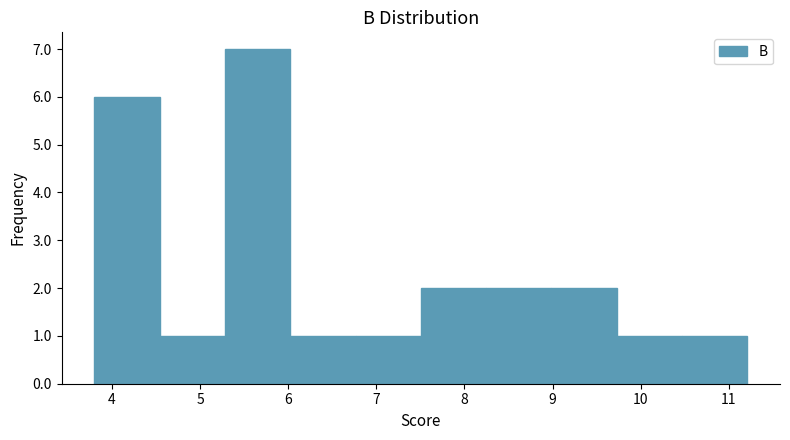

Reading left to right, list every bar in this chart as the range it spans on the x-axis followed by its height. Neither the bar edges nor the heights are printed on the chart, so give them approximately, as read against the axes.

3.8 to 4.5: 6
4.5 to 5.3: 1
5.3 to 6.0: 7
6.0 to 6.8: 1
6.8 to 7.5: 1
7.5 to 8.2: 2
8.2 to 9.0: 2
9.0 to 9.7: 2
9.7 to 10.5: 1
10.5 to 11.2: 1